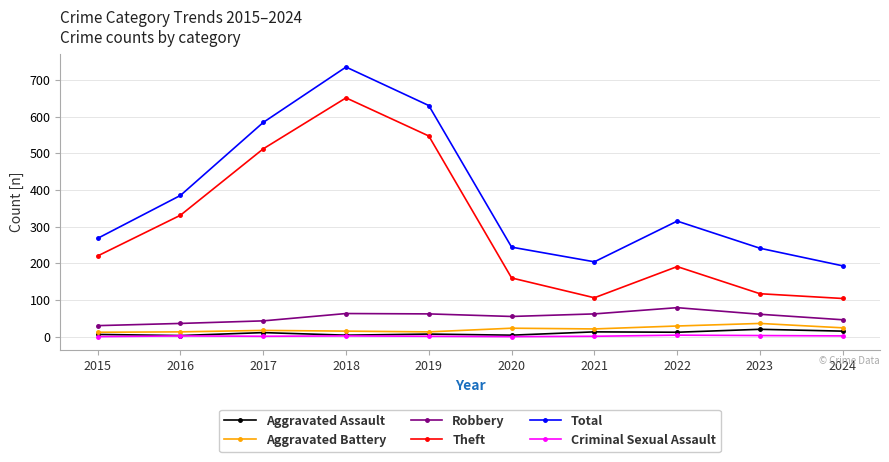

Count the number of data series in this chart.

6